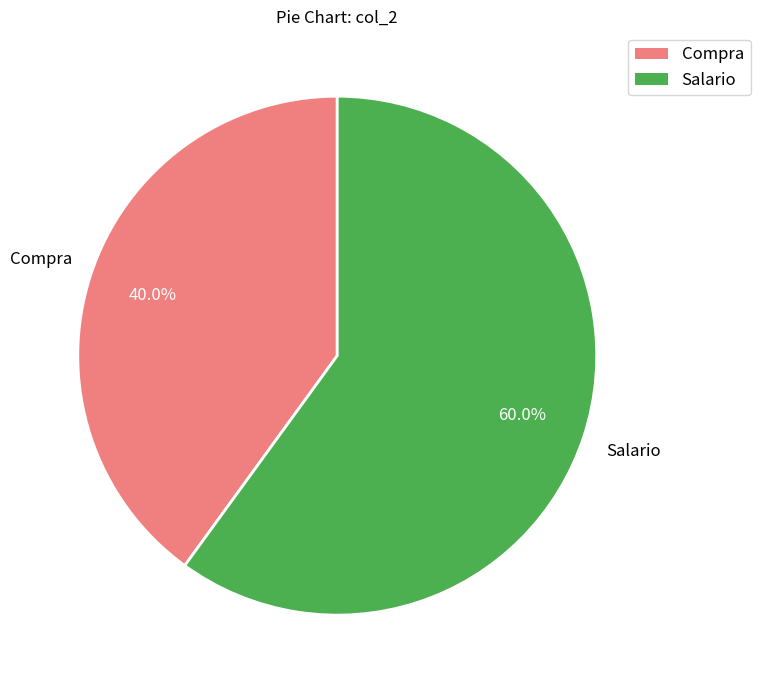

To the nearest percent, what portion does Salario represent?

60%